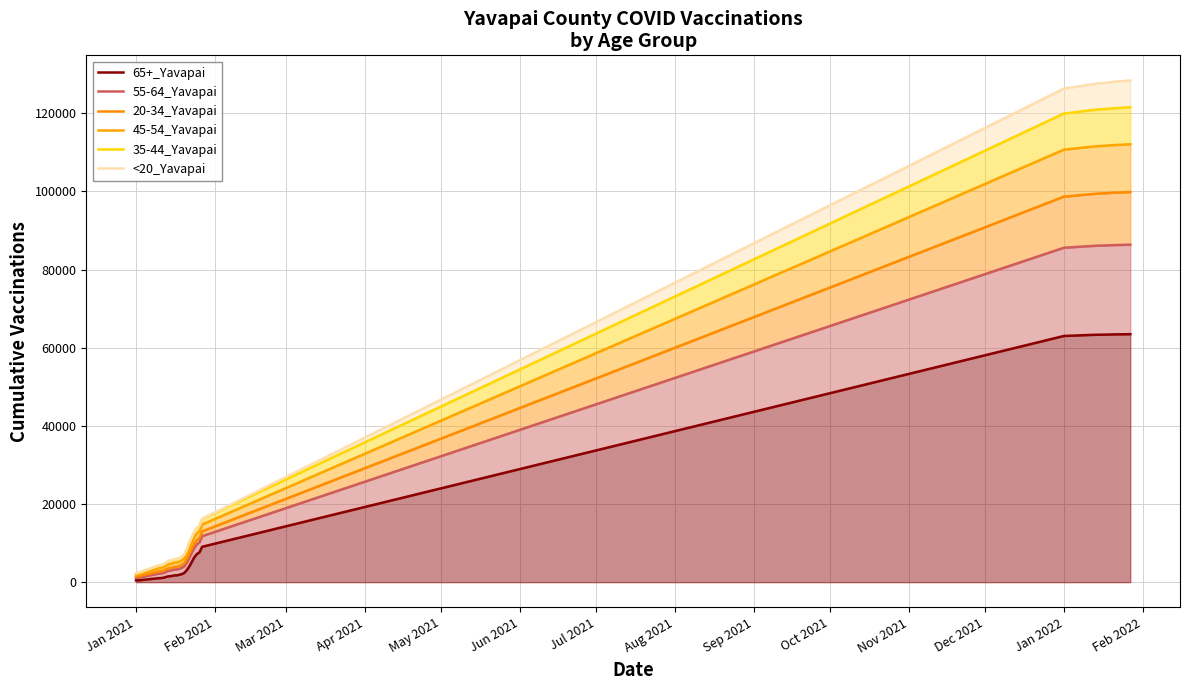

Reading right to left, extract all data points from this chart.

65+_Yavapai: 63461	63450	63441	63426	63420	63416	63414	63396	63378	63358	63346	63331	63323	63317	63293	63279	63256	63232	63026	63021	9059	7700	7230	6483	5273	4071	3104	2389	2078	1899	1756	1740	1574	1519	1390	1168	1067	1032	476	461
55-64_Yavapai: 86366	86342	86323	86299	86285	86279	86270	86237	86208	86175	86155	86132	86123	86111	86064	86031	85995	85957	85619	85605	11770	10219	9700	8865	7581	6268	5039	4087	3681	3421	3256	3234	3010	2932	2728	2397	2249	2195	1178	1130
20-34_Yavapai: 99839	99807	99774	99739	99711	99702	99688	99641	99595	99548	99514	99476	99454	99430	99364	99314	99262	99203	98706	98681	12989	11367	10837	9978	8677	7326	5959	4886	4438	4142	3972	3948	3701	3608	3369	2994	2827	2763	1511	1441
45-54_Yavapai: 112053	112017	111977	111936	111899	111887	111871	111814	111763	111709	111668	111624	111600	111568	111488	111428	111370	111306	110740	110705	14745	13052	12492	11602	10279	8872	7334	6082	5563	5213	5030	5003	4709	4603	4310	3846	3648	3574	1974	1881
35-44_Yavapai: 121523	121484	121440	121392	121348	121332	121309	121244	121183	121123	121073	121025	120997	120959	120865	120790	120722	120648	119992	119951	16196	14447	13874	12960	11620	10155	8482	7070	6501	6100	5915	5886	5557	5440	5103	4586	4364	4281	2422	2296
<20_Yavapai: 128391	128331	128280	128217	128167	128140	128110	128011	127927	127843	127776	127711	127676	127626	127476	127378	127296	127202	126401	126350	16220	14470	13897	12983	11642	10174	8500	7088	6519	6118	5932	5902	5571	5454	5115	4597	4375	4291	2428	2302